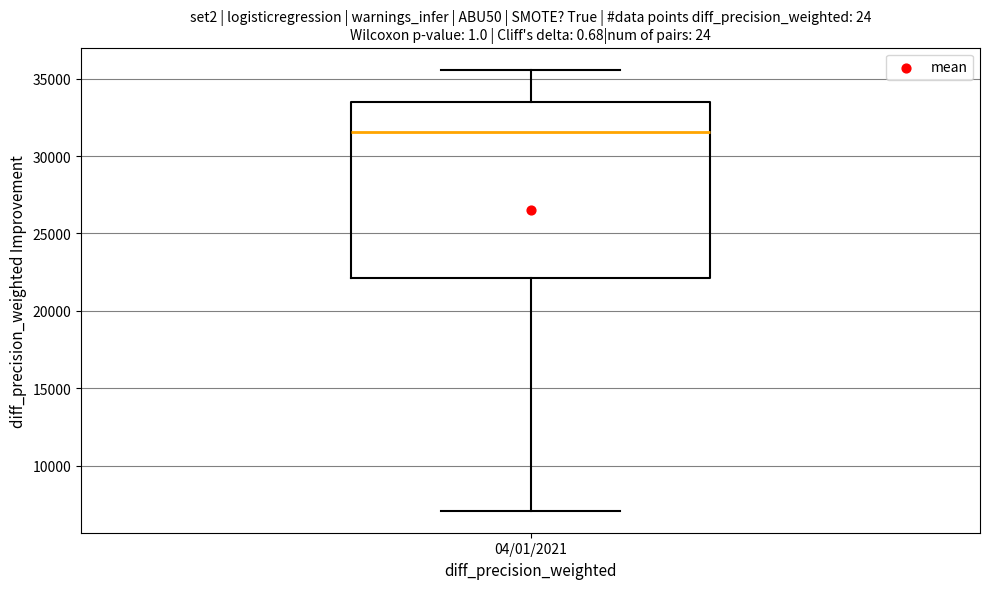

Read this box plot against the y-axis: the position of the median line, the range covered by the box, and the ends of both whiskers. The values are not printed on the chart, so give them approximately, as read against the axis.

median 31500, box 22000 to 33500, whiskers 7000 to 35500